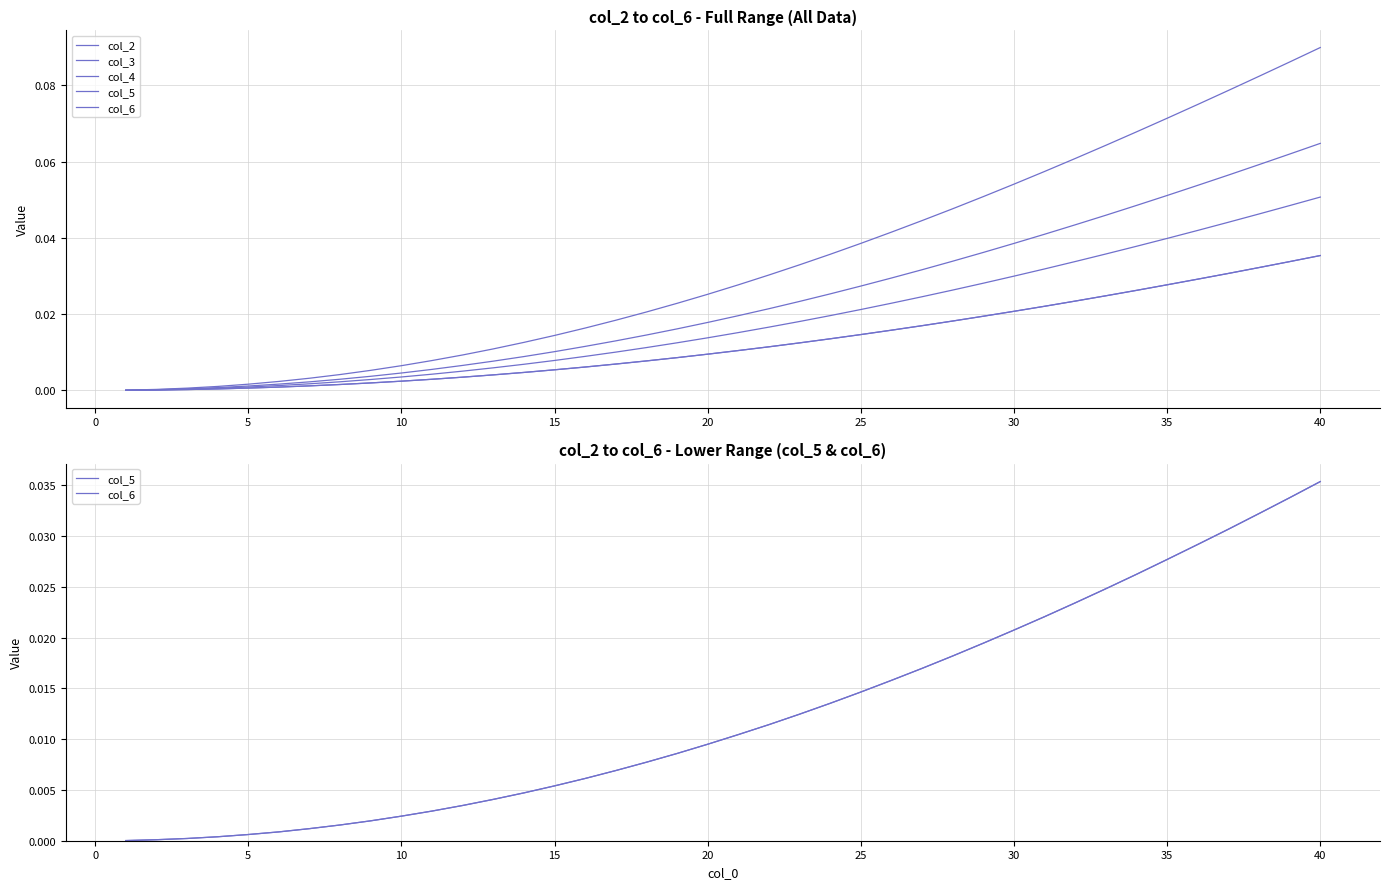

Rank the series at 30 from lowest to highest value.

col_5, col_6, col_4, col_3, col_2